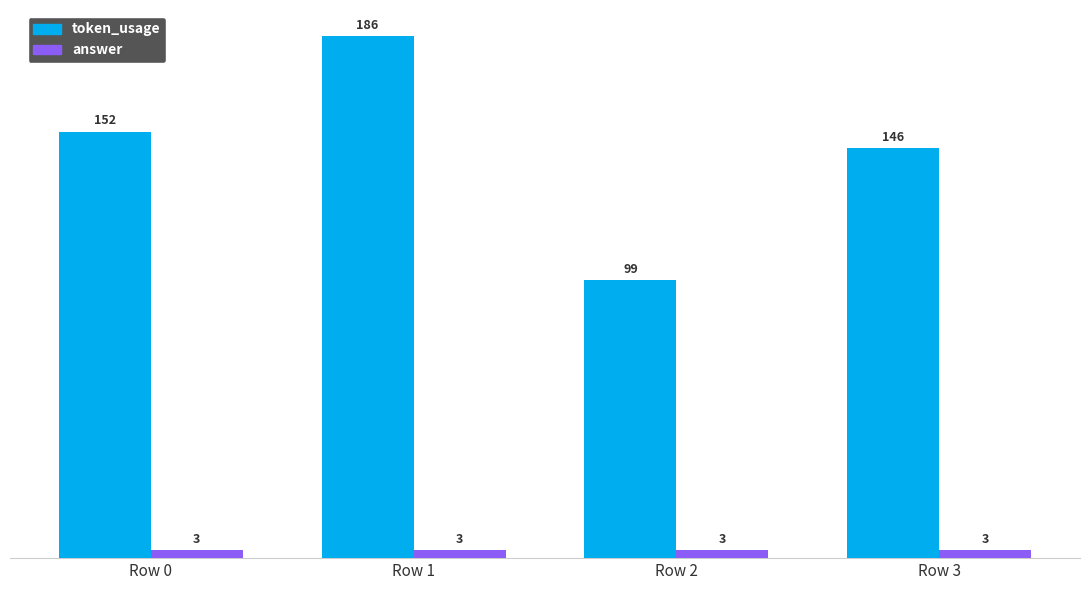

Reading left to right, list all the values displayed in this chart.

token_usage: Row 0=152	Row 1=186	Row 2=99	Row 3=146
answer: Row 0=3	Row 1=3	Row 2=3	Row 3=3